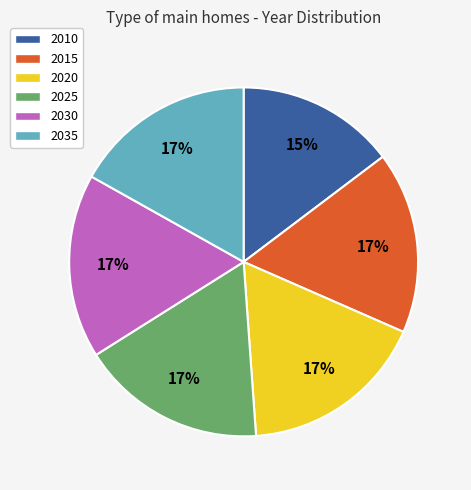

How many segments does this pie chart have?

6